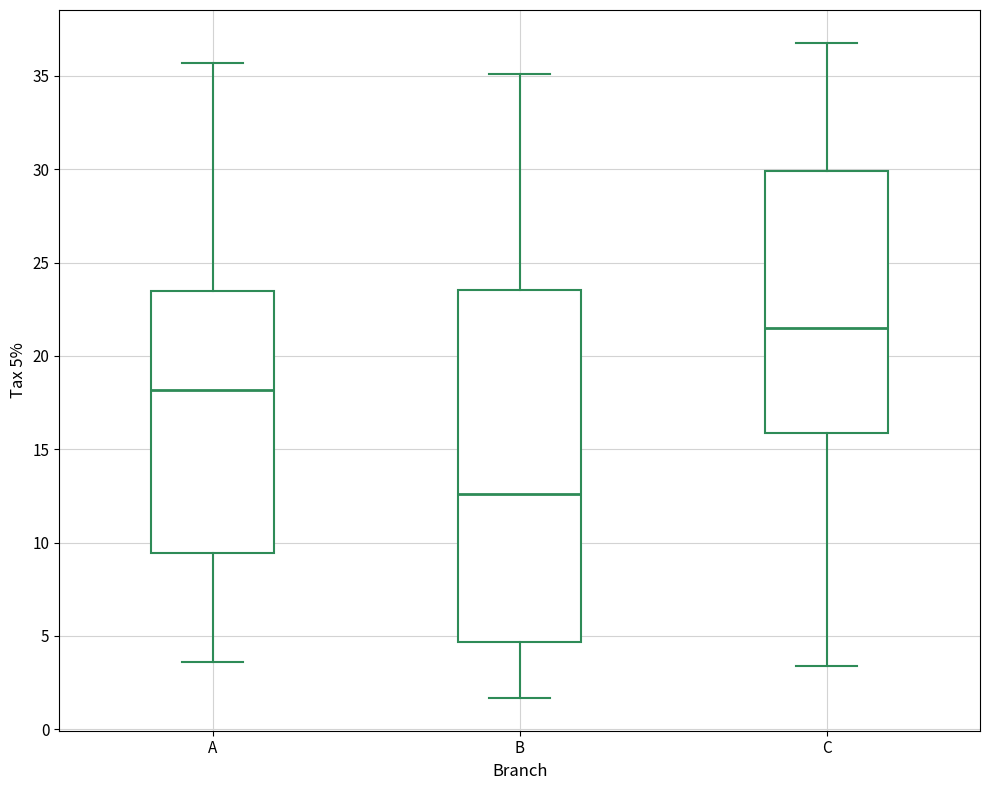

Where does the lower whisker of the box for C end on the y-axis? The values are not printed on the chart, so give them approximately, as read against the axis.

3.5